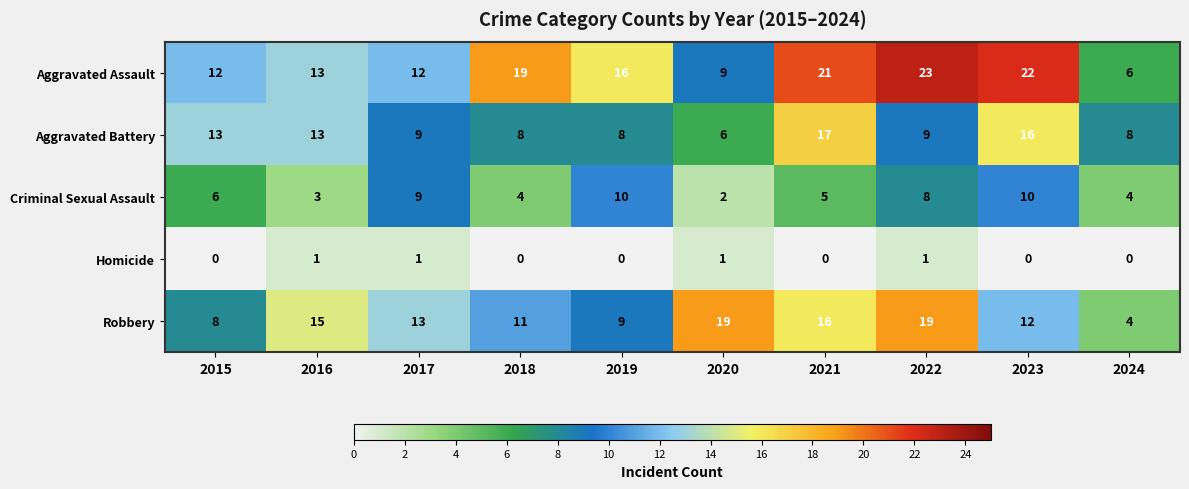

What is the highest value of the Criminal Sexual Assault series?

10